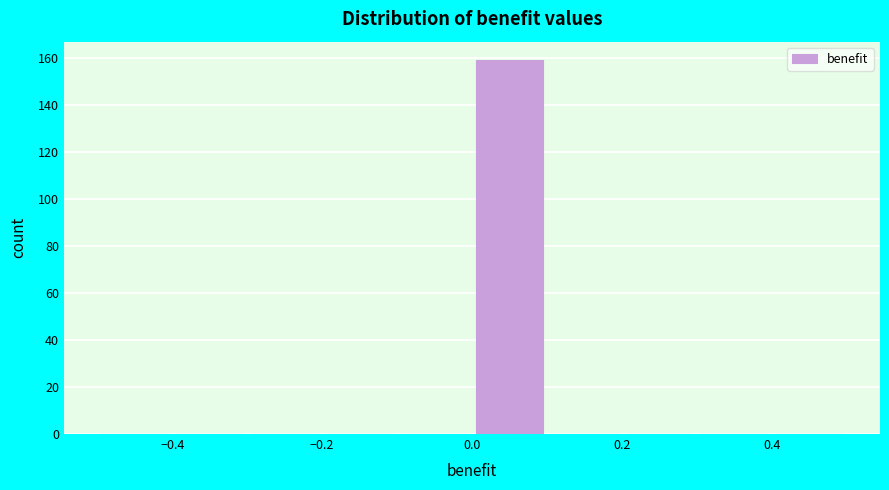

How tall is the bar that spans 0.0 to 0.1 on the x-axis? The values are not printed on the chart, so give them approximately, as read against the axis.

160